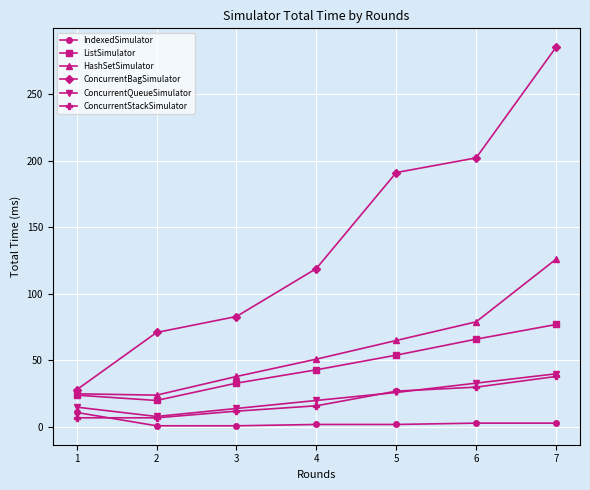

Is this an area chart (filled region under the line)?

No